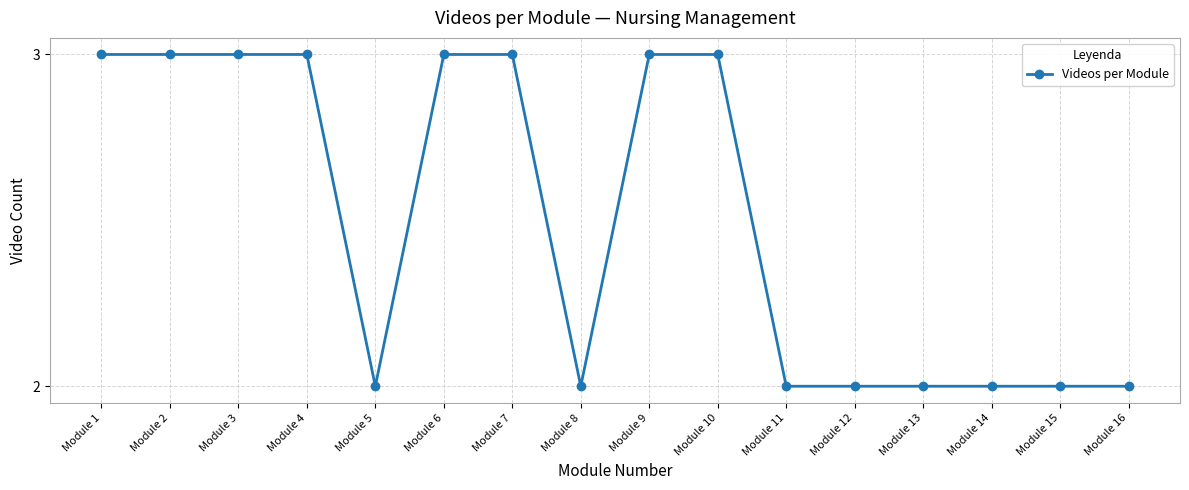

Reading right to left, transcribe all the data shown in this chart.

2	2	2	2	2	2	3	3	2	3	3	2	3	3	3	3